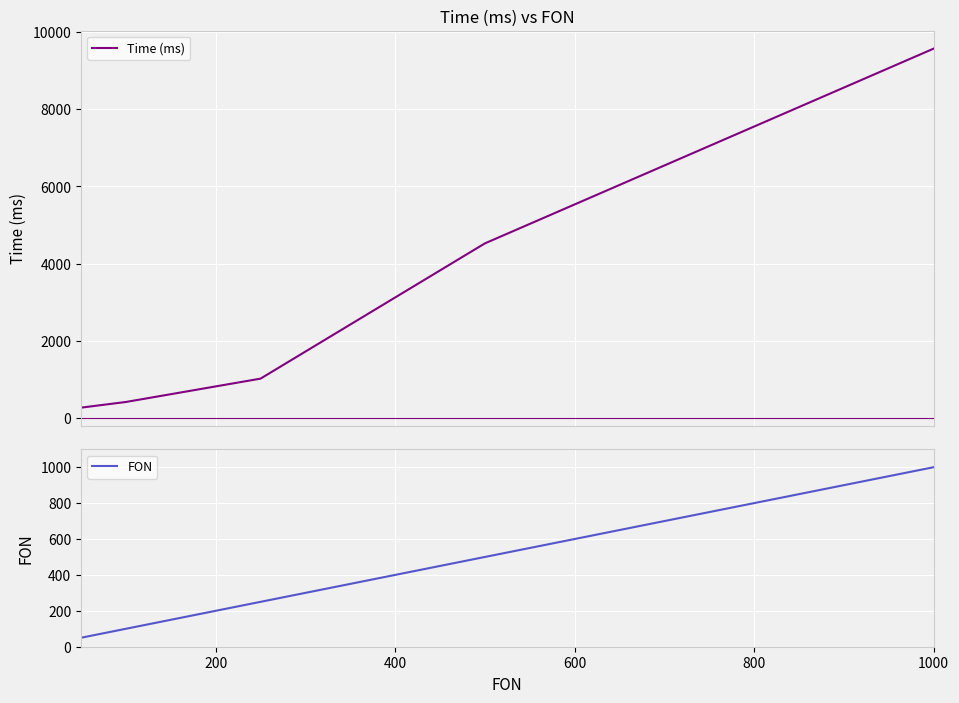

What is the highest value of the FON series?

1000